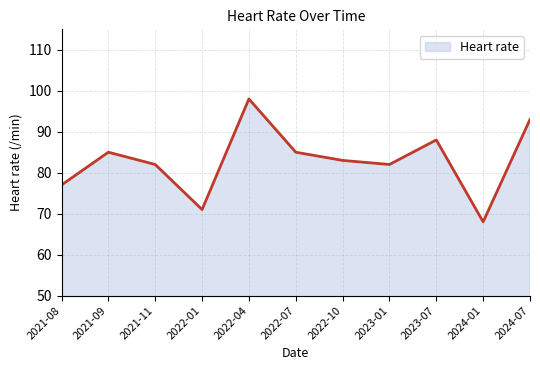

Reading left to right, extract all data points from this chart.

2021-08=77	2021-09=85	2021-11=82	2022-01=71	2022-04=98	2022-07=85	2022-10=83	2023-01=82	2023-07=88	2024-01=68	2024-07=93